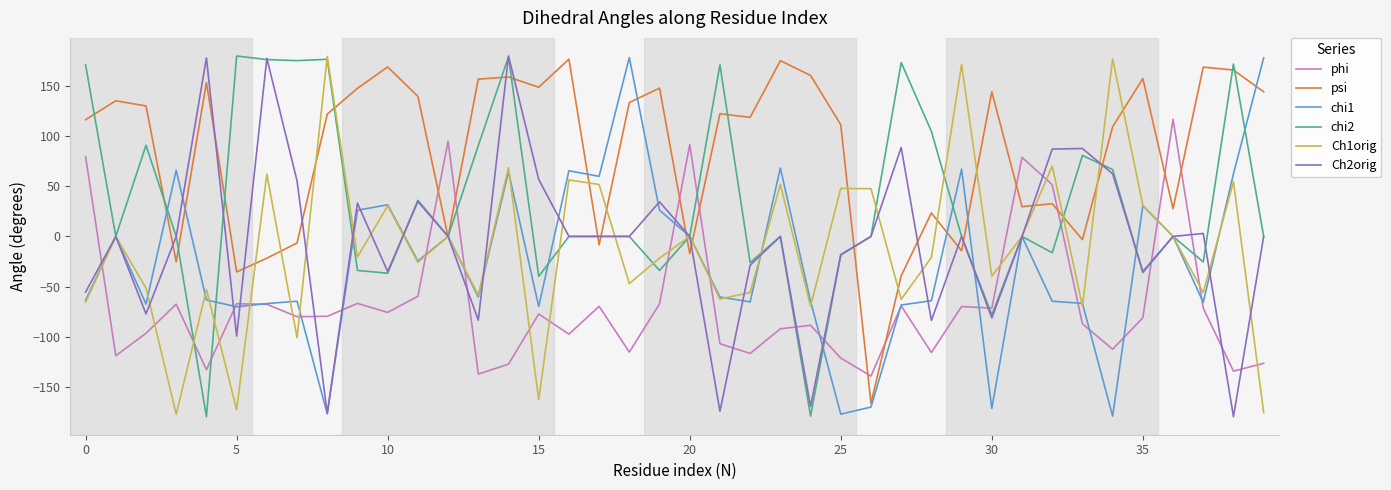

How many intersections are there between psi and phi?

10